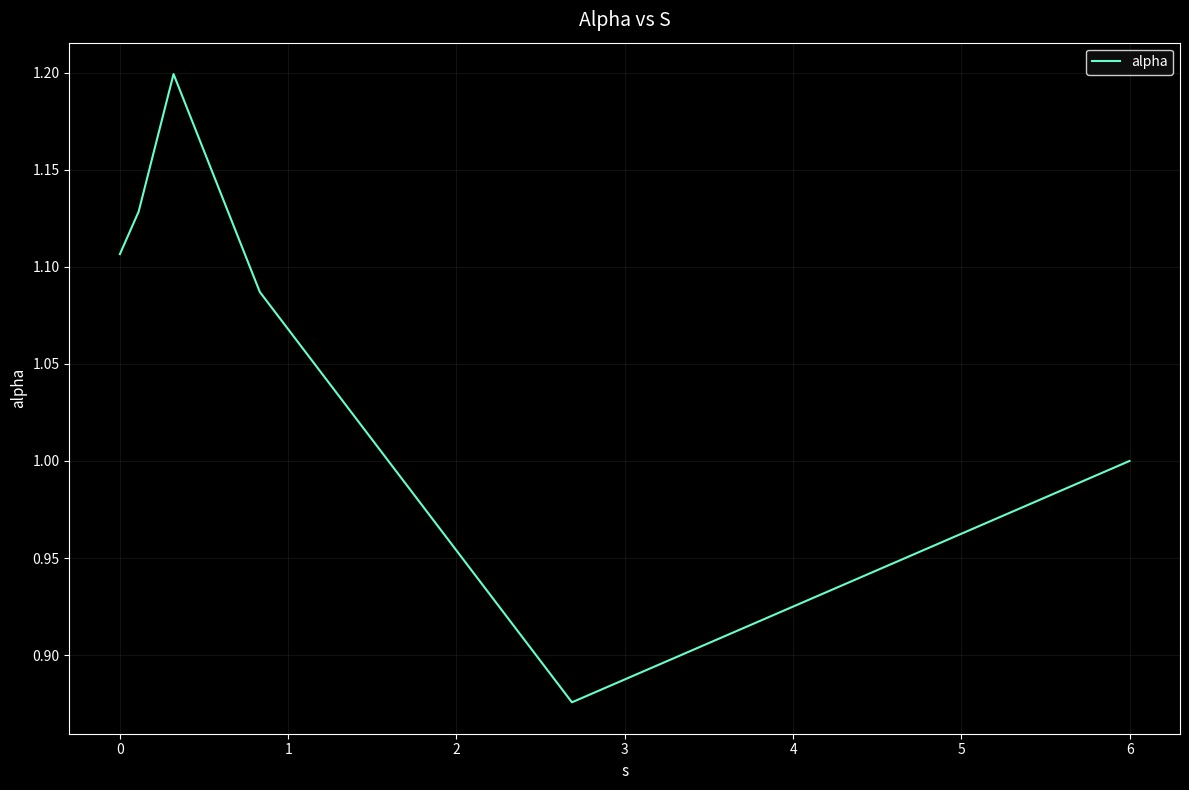

What is the maximum value shown in the chart?

1.2